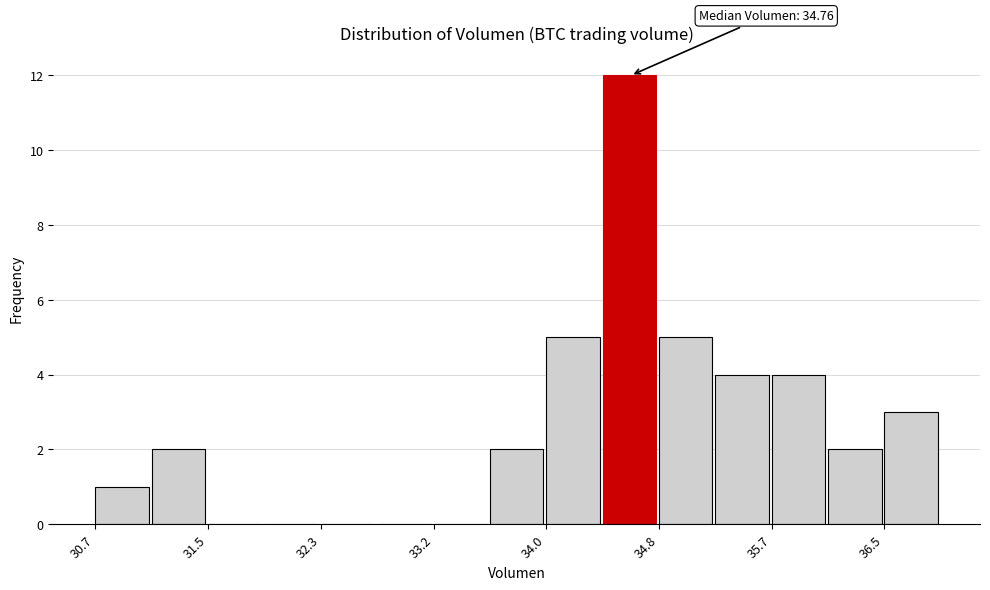

Which range on the x-axis has the tallest bar?

34.4 to 34.8